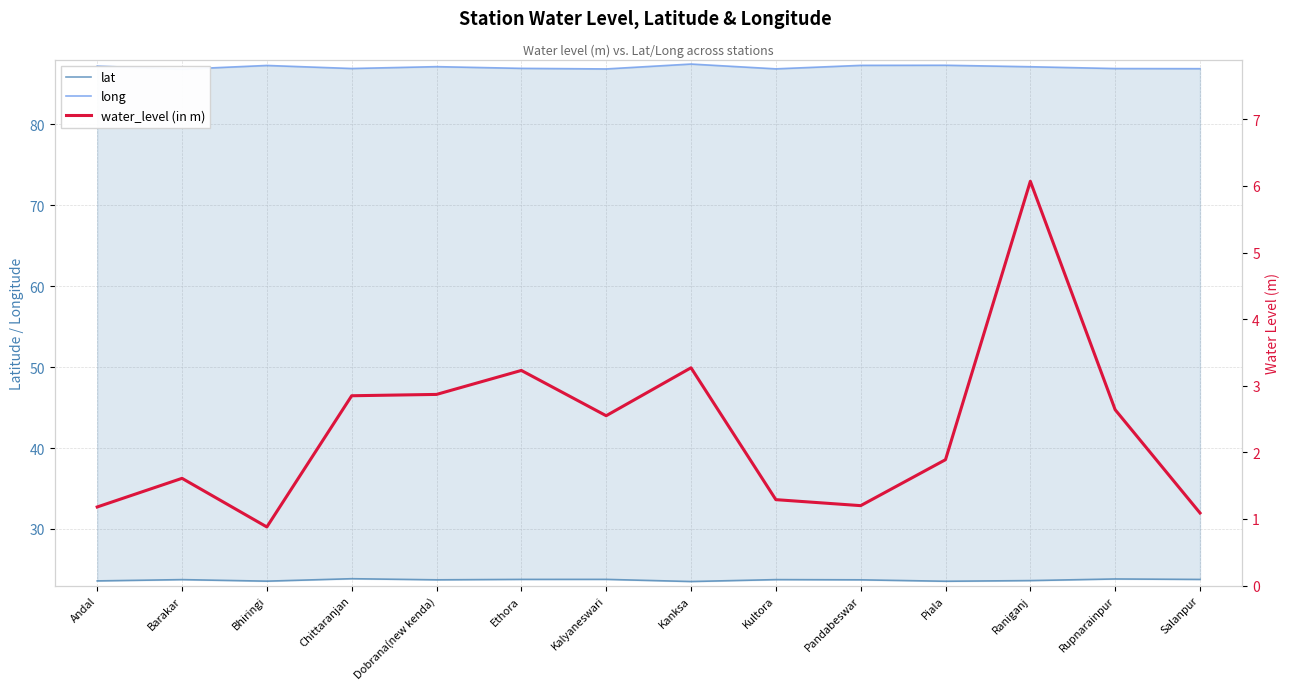

Which series has the largest range (max minus min)?

water_level (in m)